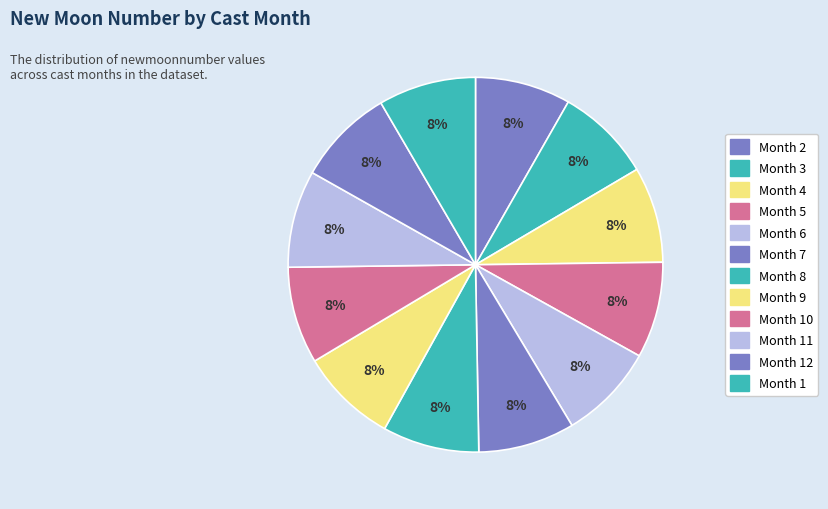

How many segments does this pie chart have?

12